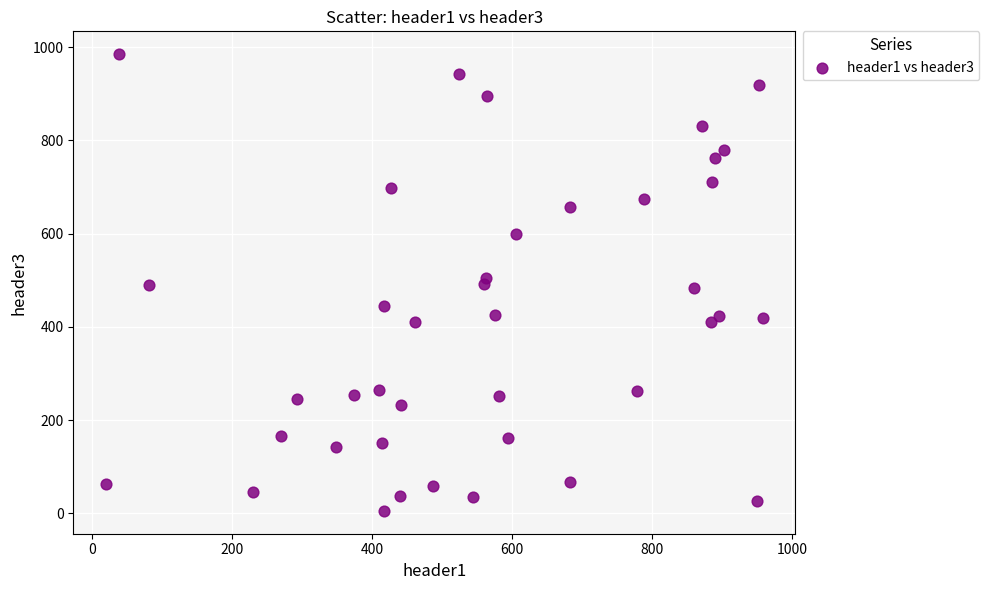

What is the range of X values (max minus min)?

938.4